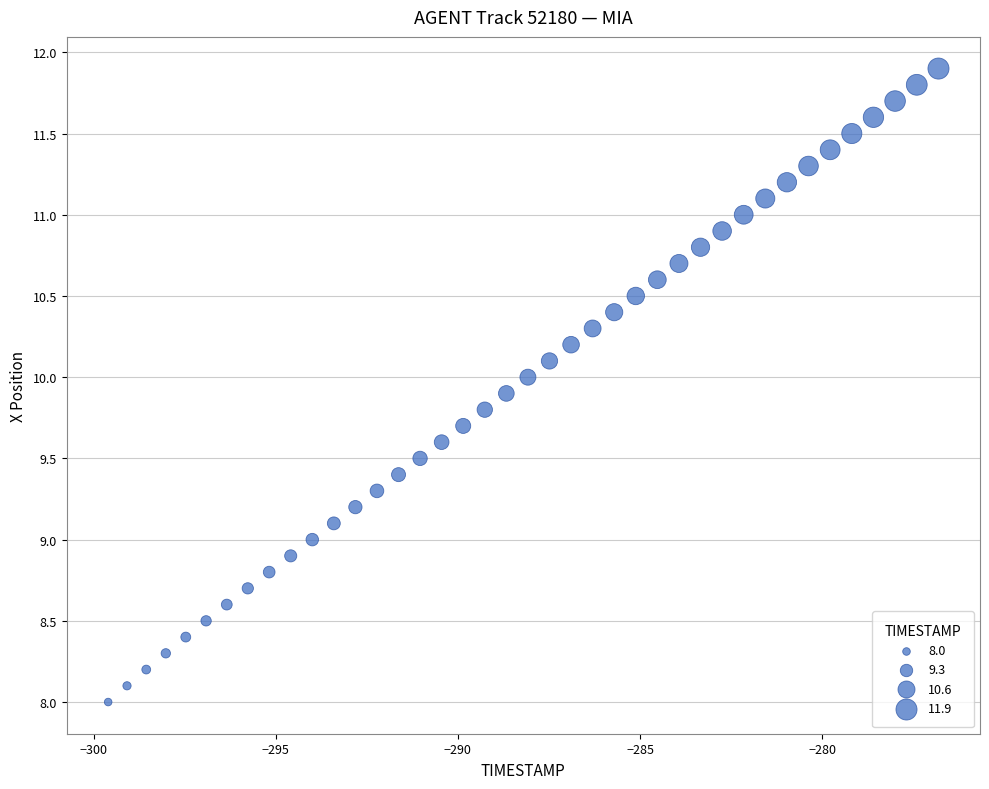

What is the range of X values (max minus min)?

22.8